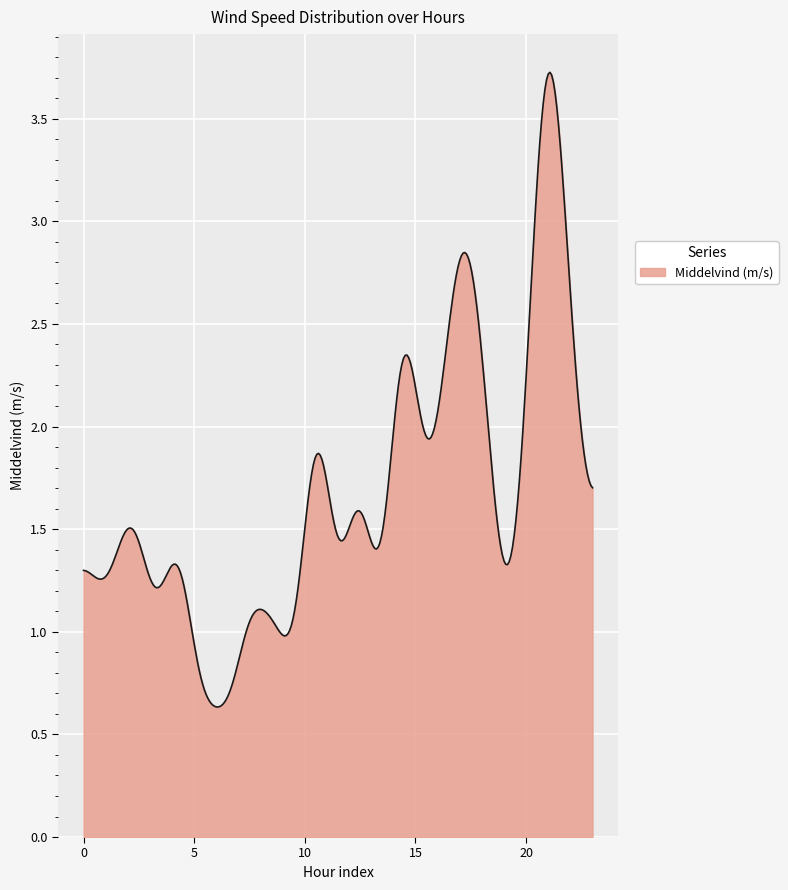

What is the sum of all values?

507.3